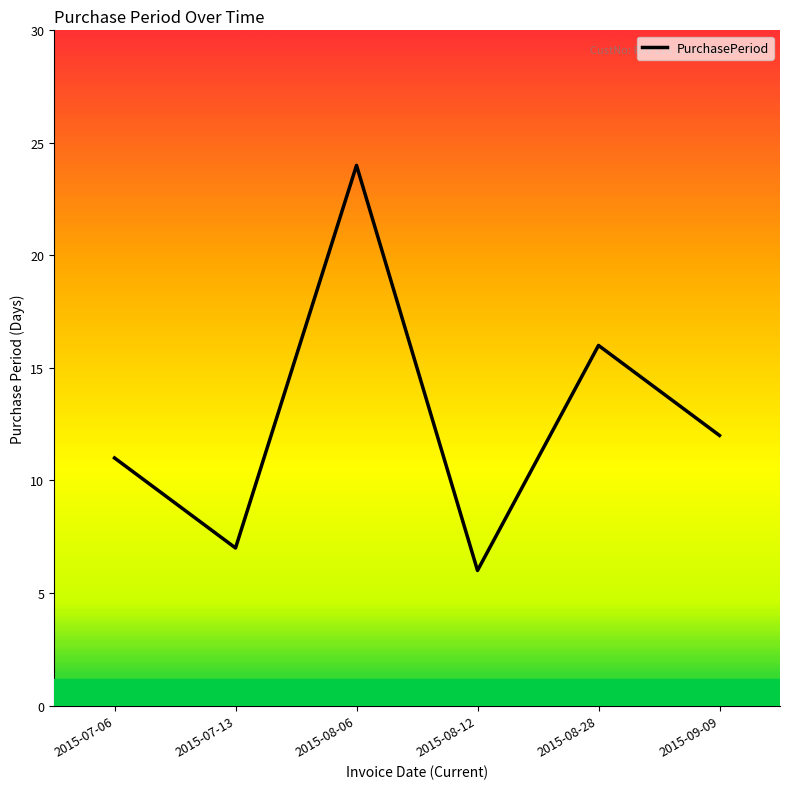

What is the minimum value shown in the chart?

6